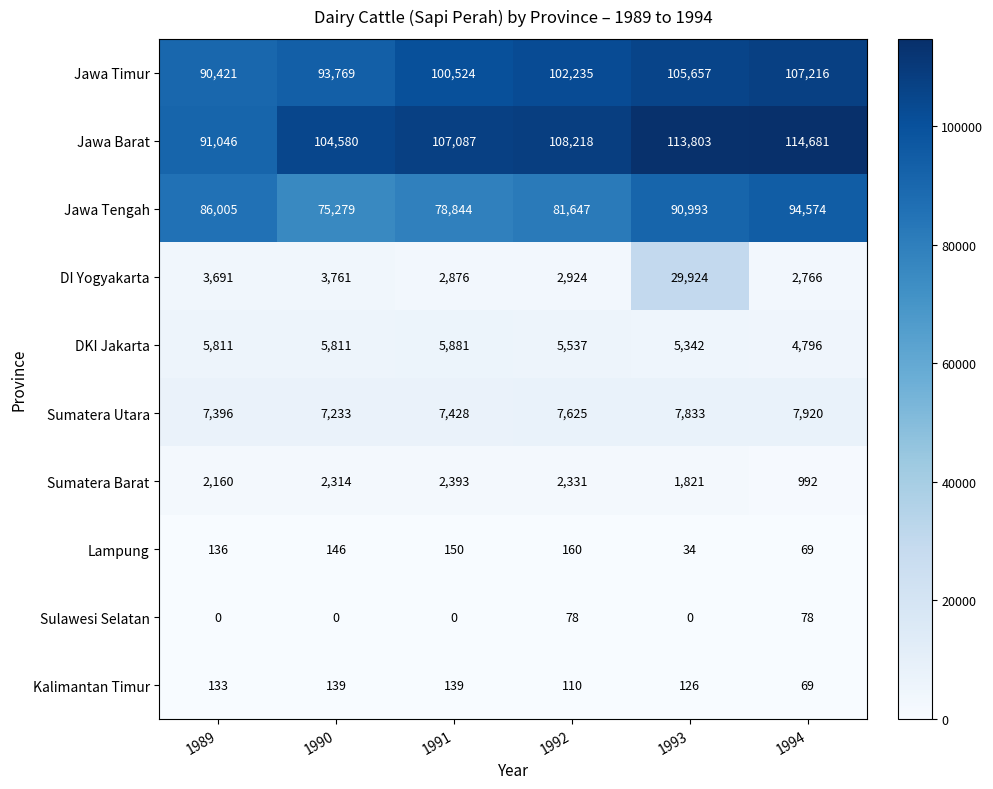

Which series has the largest total across all categories?

Jawa Barat